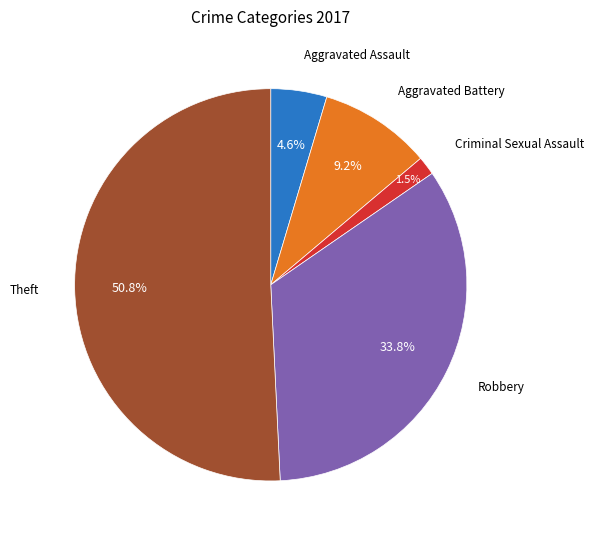

Is there a majority slice in this chart?

Yes